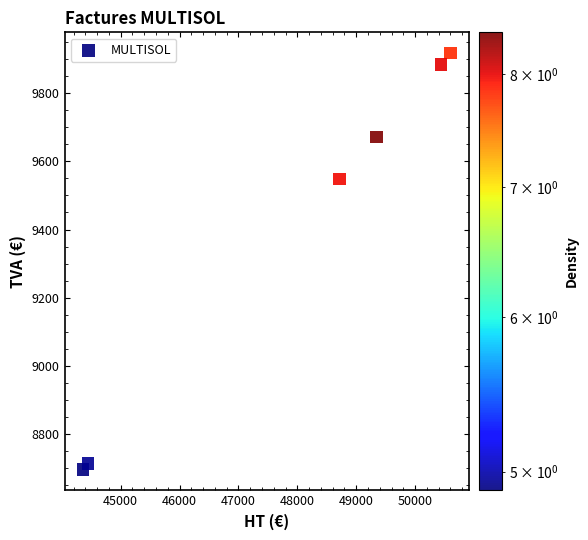

What is the range of X values (max minus min)?

6243.8